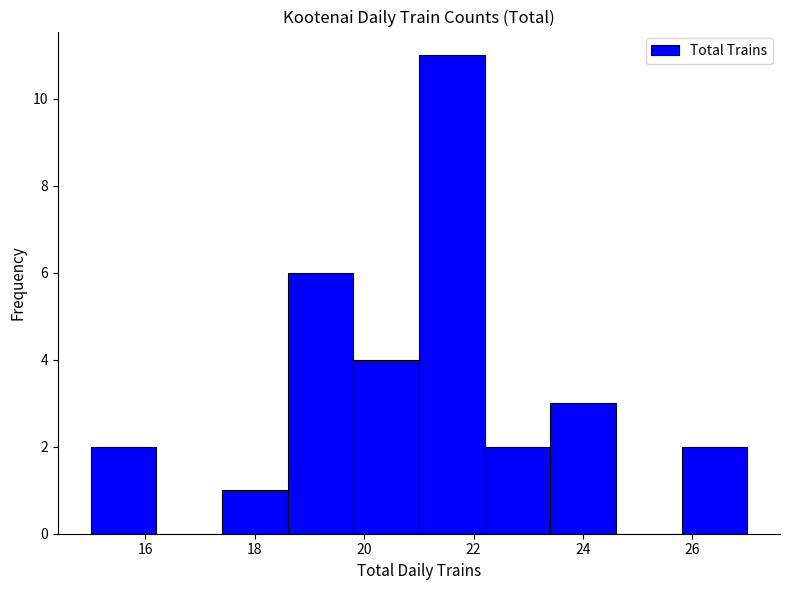

How tall is the bar that spans 19.8 to 21.0 on the x-axis? The values are not printed on the chart, so give them approximately, as read against the axis.

4